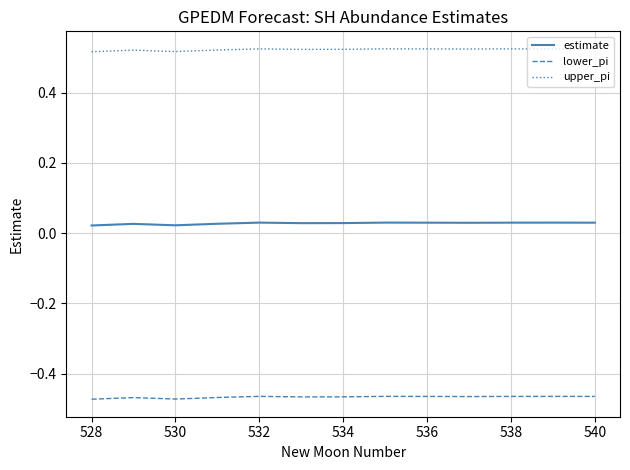

Is this an area chart (filled region under the line)?

No